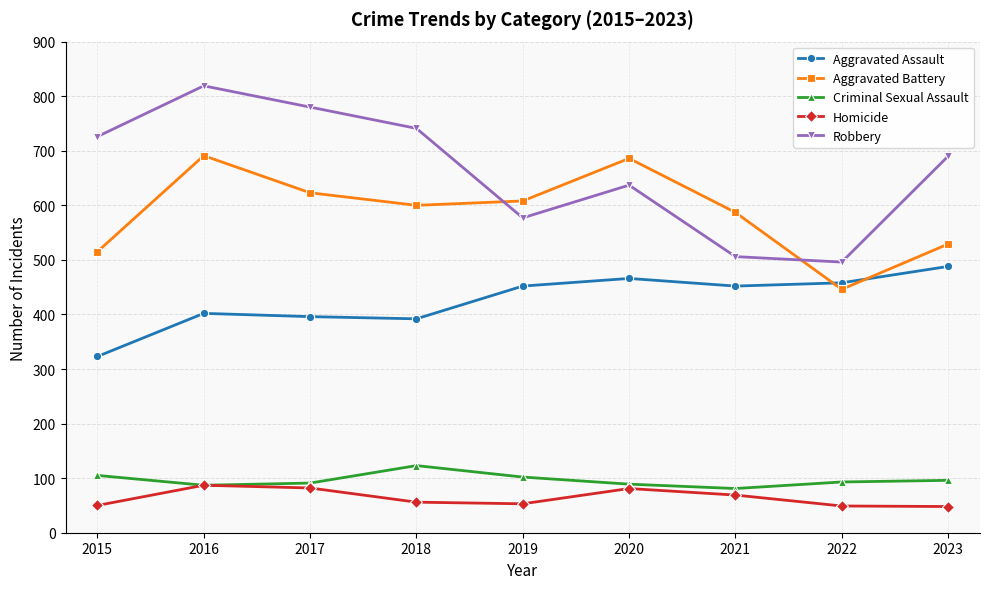

At 2022, list the series in order from smallest to largest.

Homicide, Criminal Sexual Assault, Aggravated Battery, Aggravated Assault, Robbery